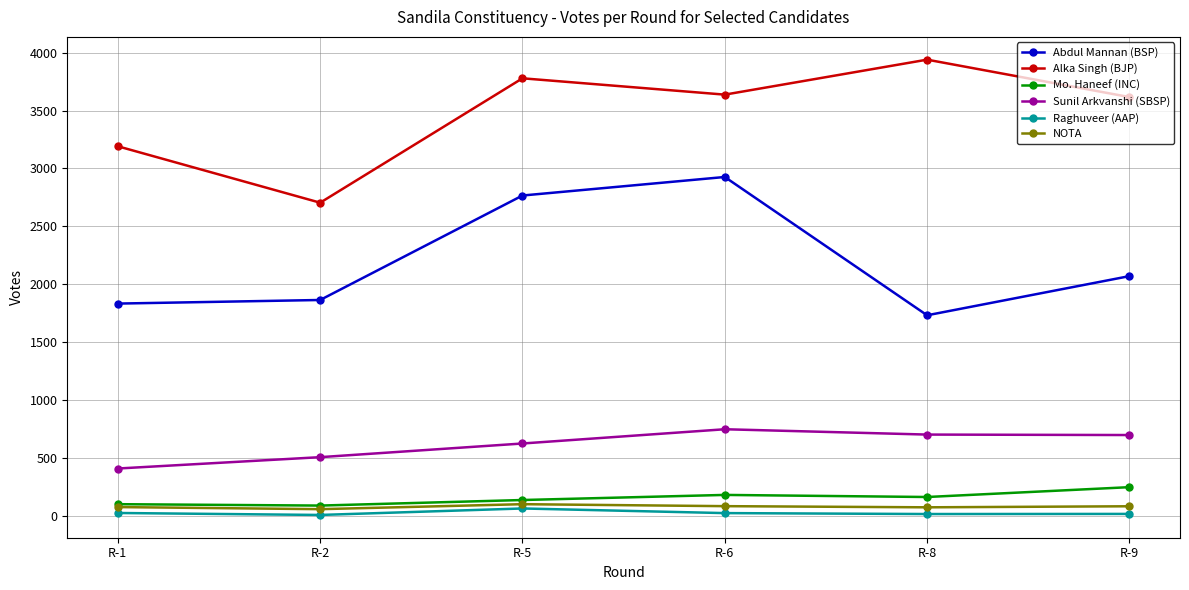

At how many categories does at least one series exceed 531?

6